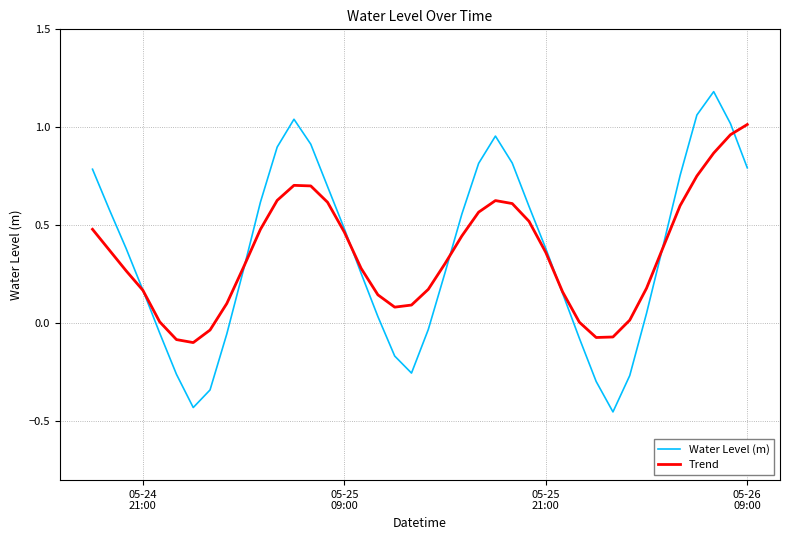

Reading left to right, extract all data points from this chart.

Water Level (m): 0.8	0.6	0.4	0.2	-0.0	-0.3	-0.4	-0.3	-0.1	0.3	0.6	0.9	1.0	0.9	0.7	0.5	0.3	0.0	-0.2	-0.3	-0.0	0.3	0.6	0.8	1.0	0.8	0.6	0.4	0.2	-0.1	-0.3	-0.5	-0.3	0.1	0.4	0.8	1.1	1.2	1.0	0.8
Trend: 0.5	0.4	0.3	0.2	0.0	-0.1	-0.1	-0.0	0.1	0.3	0.5	0.6	0.7	0.7	0.6	0.5	0.3	0.1	0.1	0.1	0.2	0.3	0.4	0.6	0.6	0.6	0.5	0.4	0.2	0.0	-0.1	-0.1	0.0	0.2	0.4	0.6	0.8	0.9	1.0	1.0